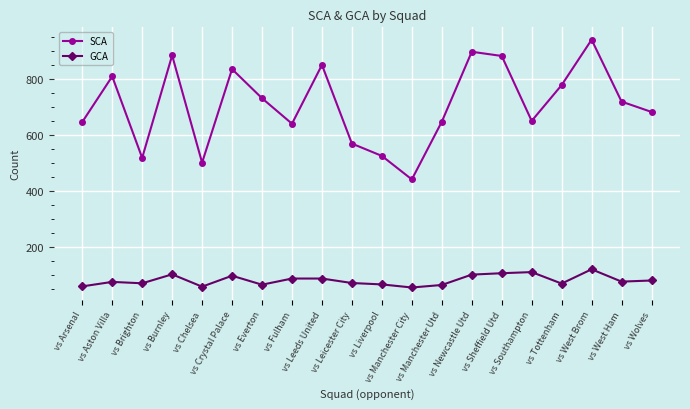

How many interior local peaks does the SCA series have?

6